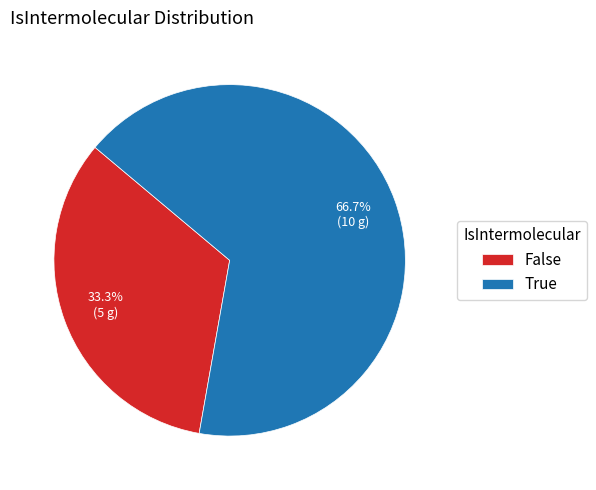

To the nearest percent, what portion does True represent?

67%